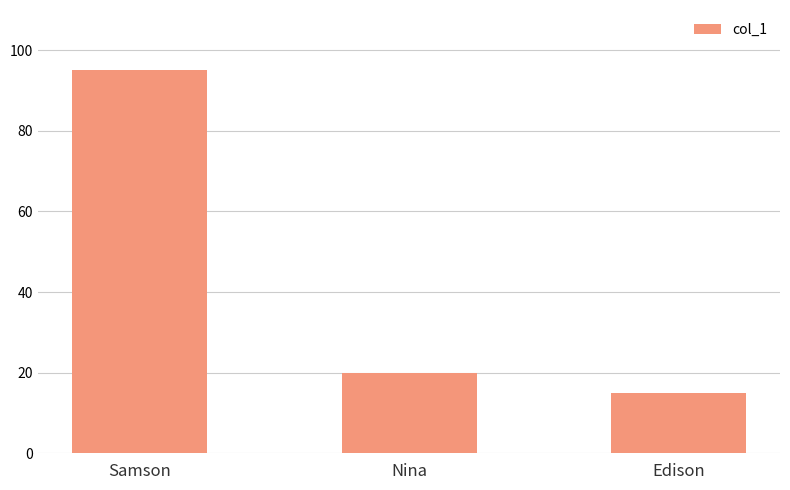

Which category has the highest value across all series?

Samson